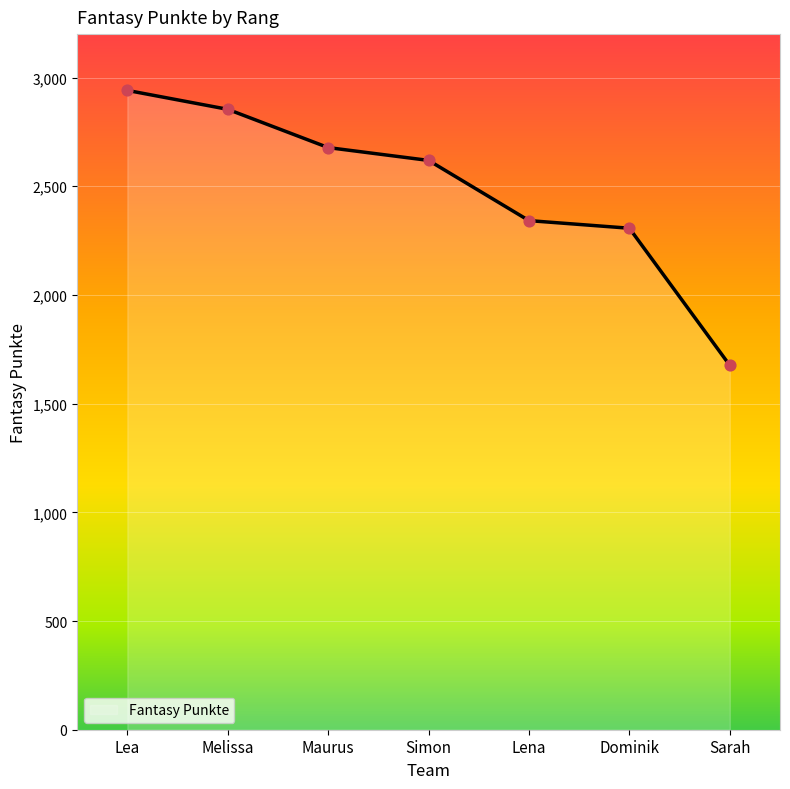

Which has a higher value, Lena or Dominik?

Lena